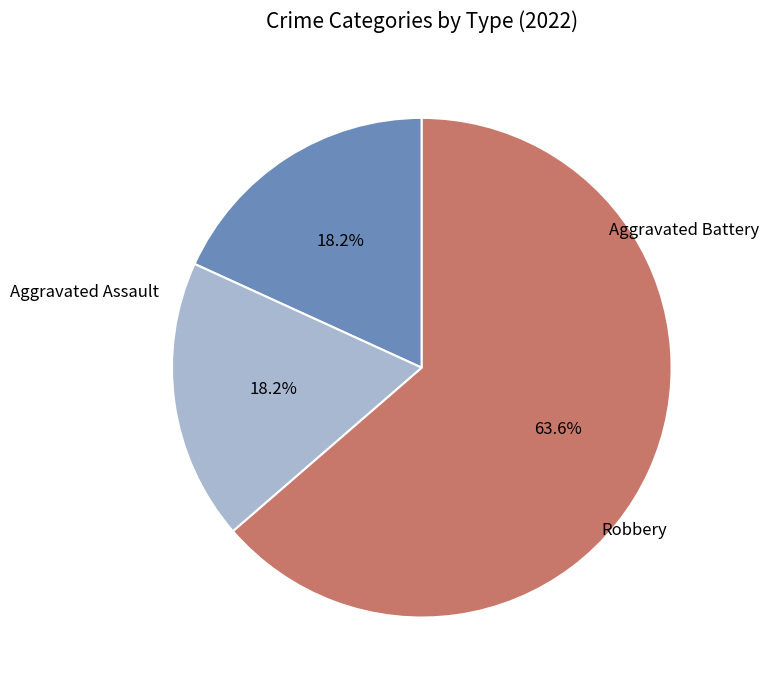

To the nearest percent, what is the average slice percentage?

33%